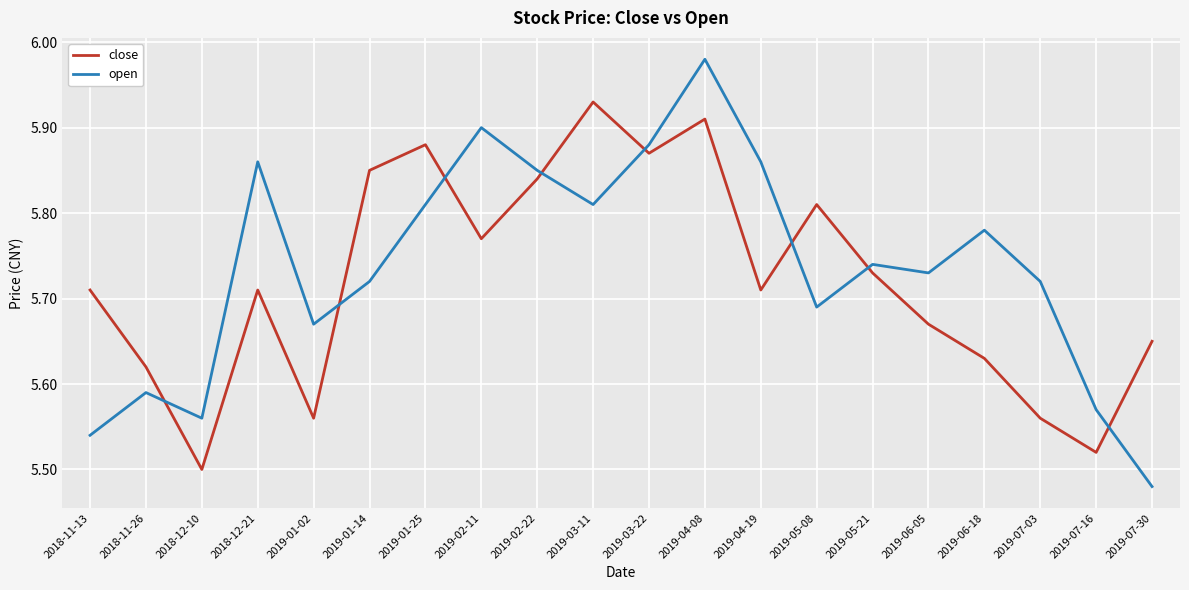

At 2019-03-22, list the series in order from largest to smallest.

open, close